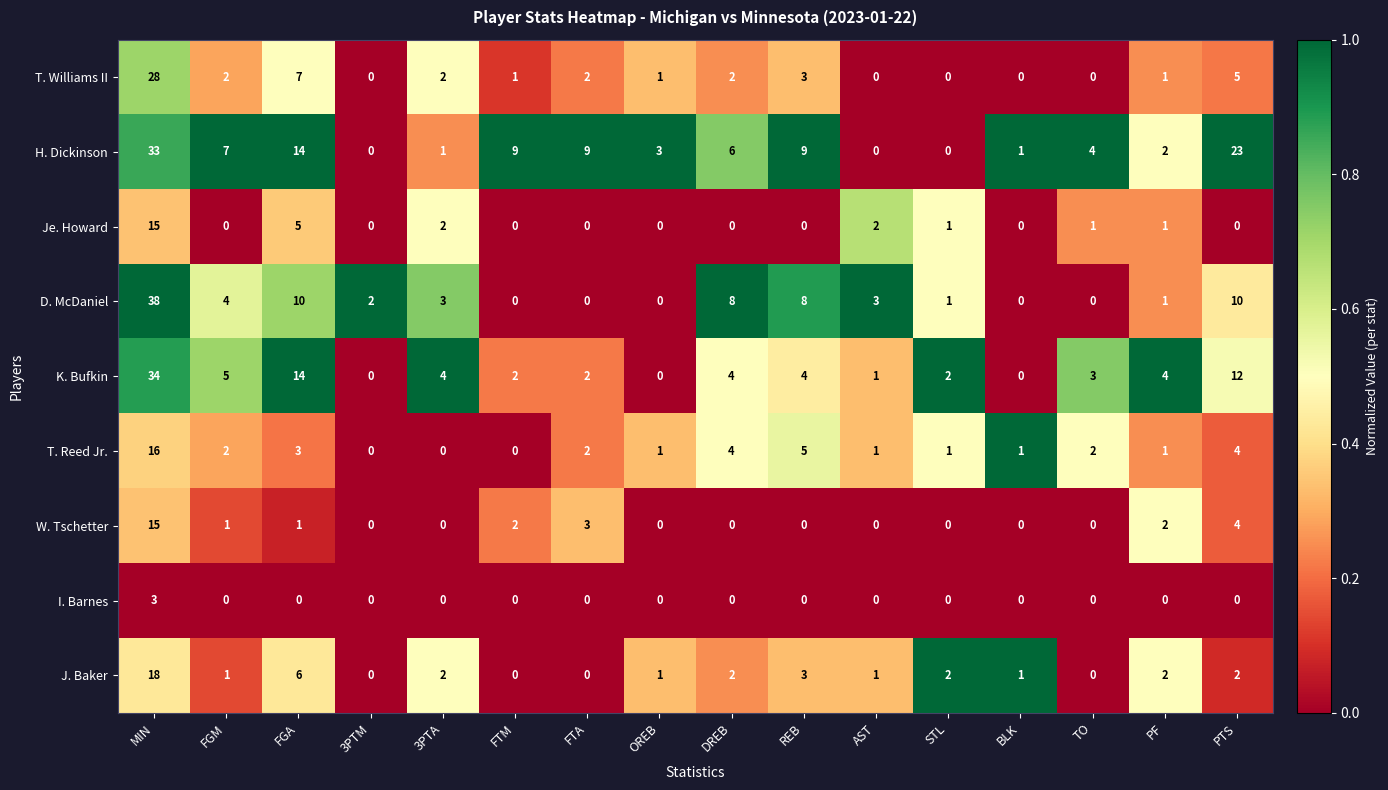

Which series changed the most between FGM and BLK?

H. Dickinson